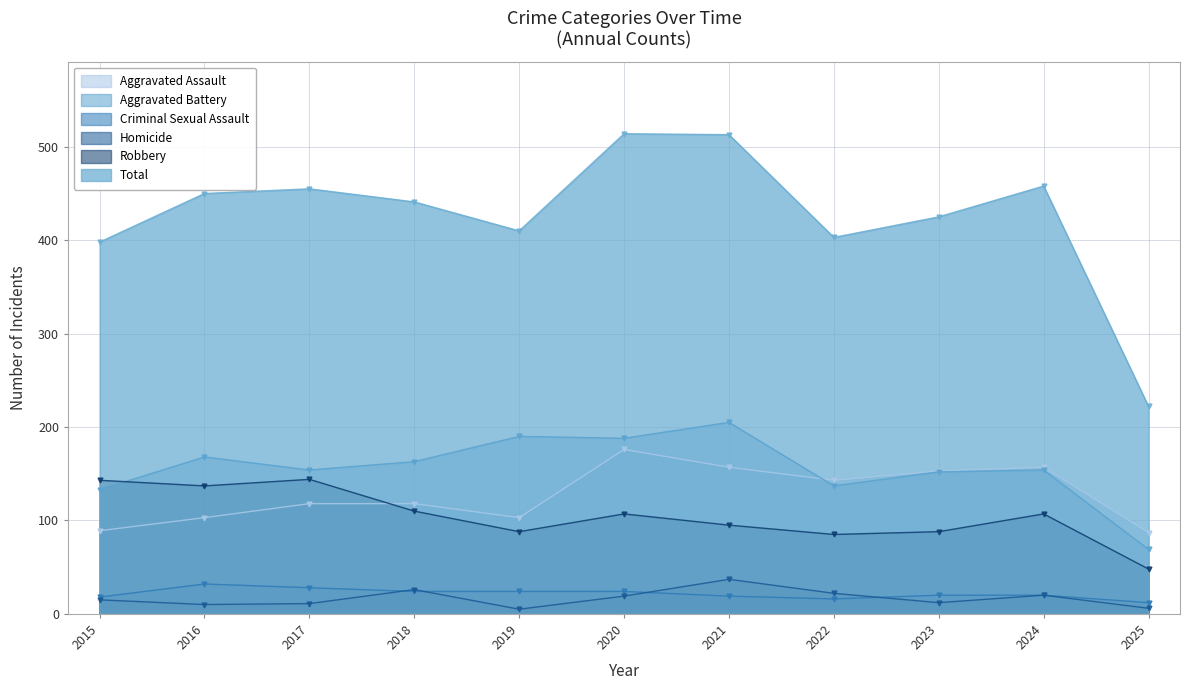

In Total, how many points are higher than both neighbors (excluding endpoints)?

3